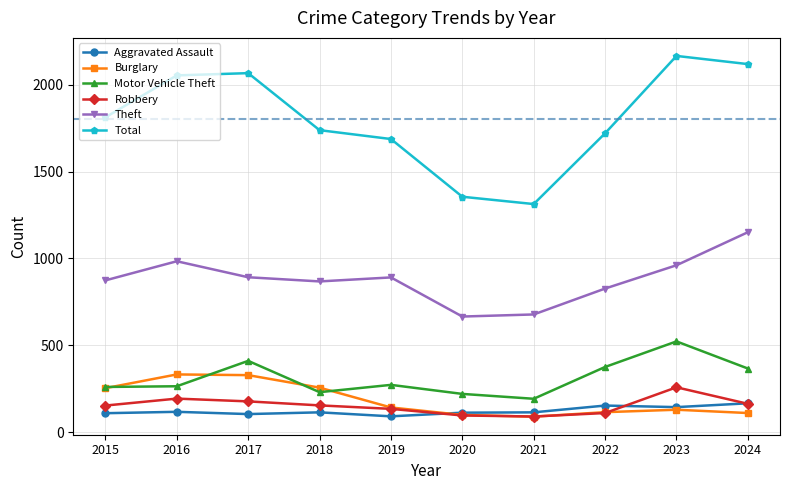

True or false: Theft and Motor Vehicle Theft cross at least once.

False